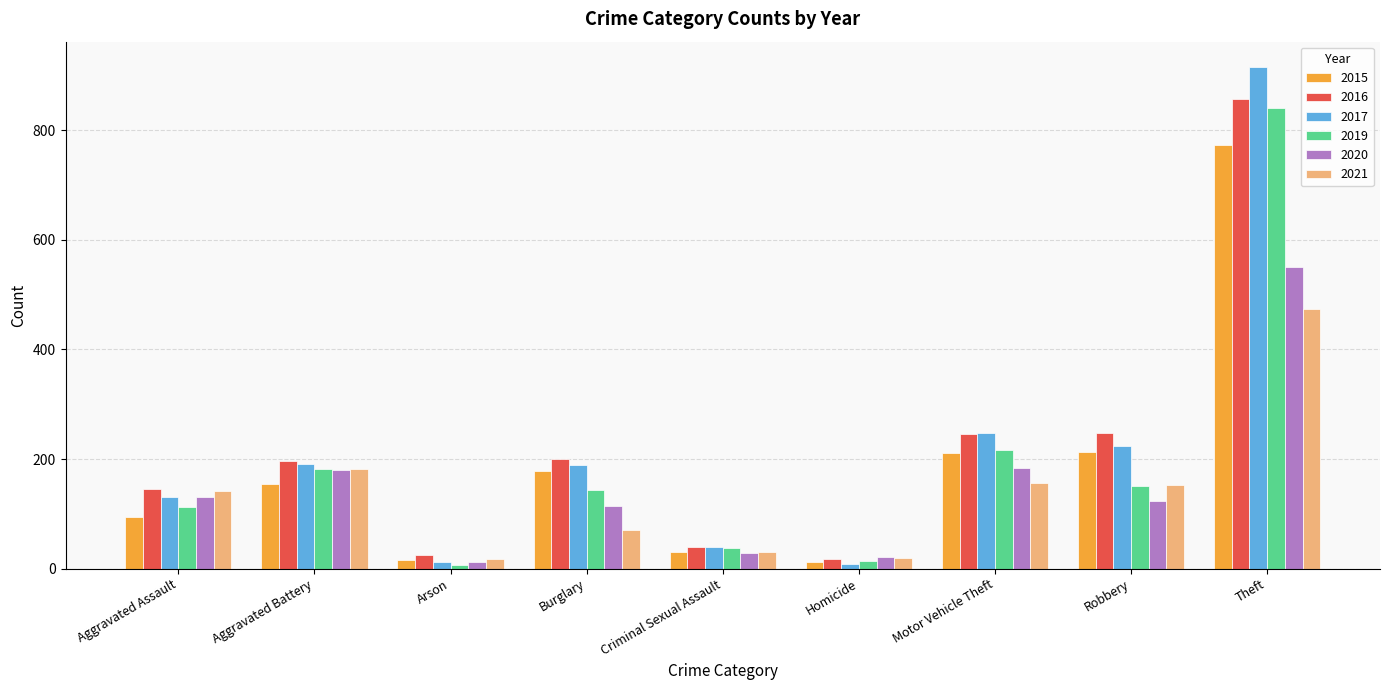

What is the average value of the 2016 series?

220